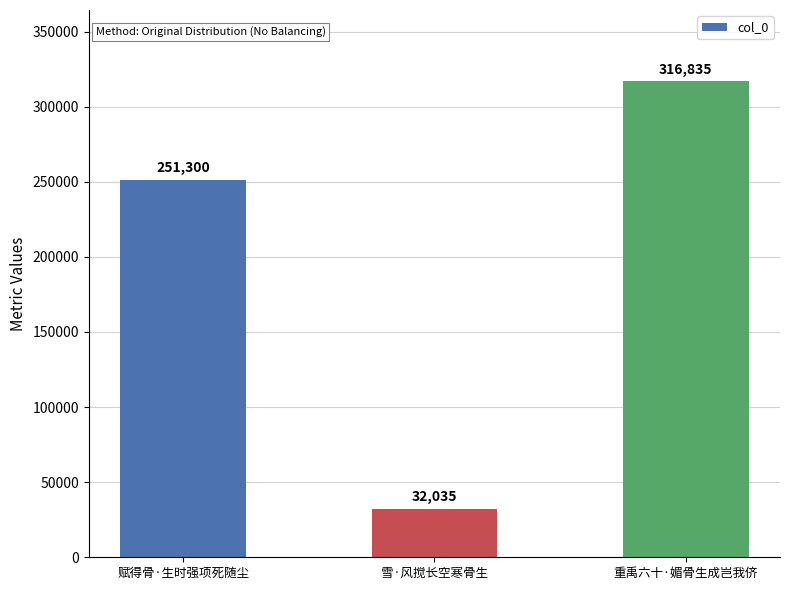

List the labels in order of value, largest first.

重禹六十·媚骨生成岂我侪, 赋得骨·生时强项死随尘, 雪·风搅长空寒骨生